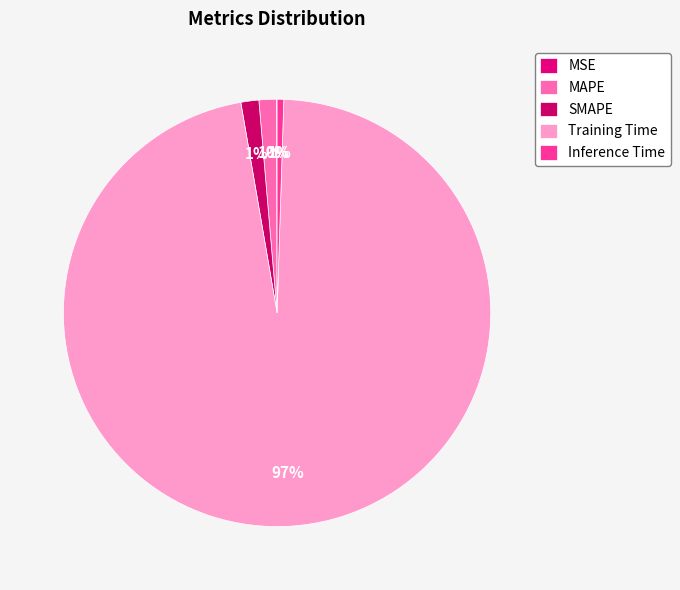

Which slice represents more than half of the pie?

Training Time